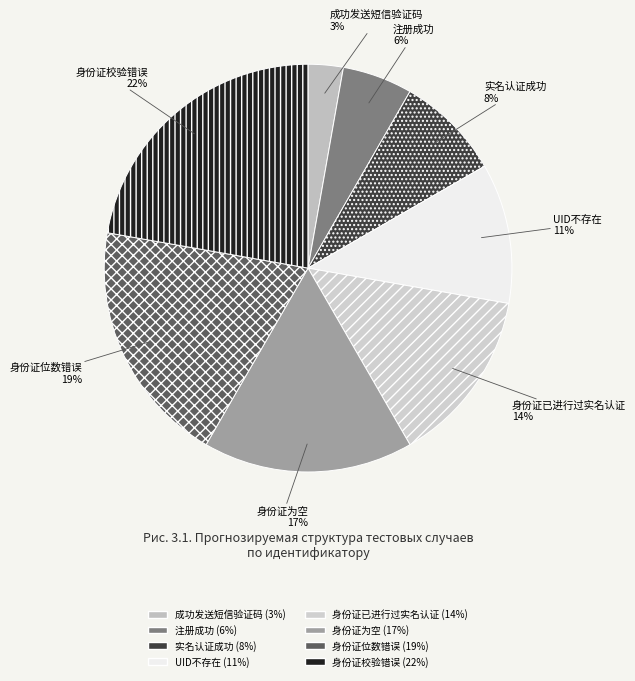

Which slice is the smallest?

成功发送短信验证码